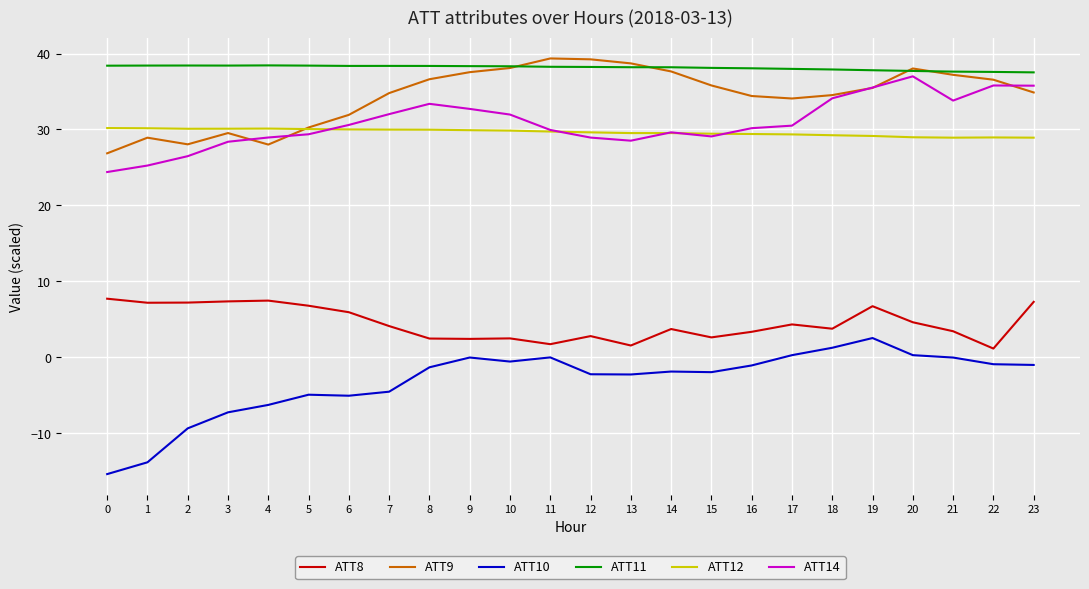

Which series has the largest total across all categories?

ATT11